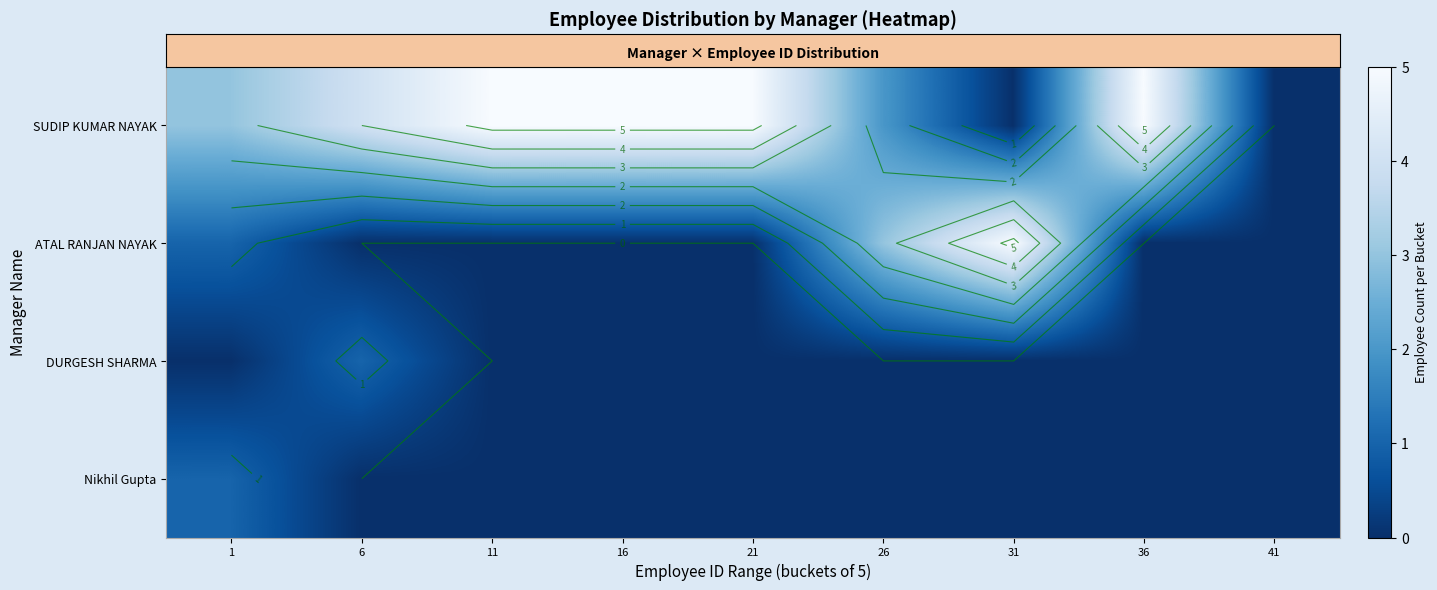

Reading left to right, transcribe all the data shown in this chart.

row_0: 1=3	6=4	11=5	16=5	21=5	26=2	31=0	36=5	41=0
row_1: 1=1	6=0	11=0	16=0	21=0	26=3	31=5	36=0	41=0
row_2: 1=0	6=1	11=0	16=0	21=0	26=0	31=0	36=0	41=0
row_3: 1=1	6=0	11=0	16=0	21=0	26=0	31=0	36=0	41=0